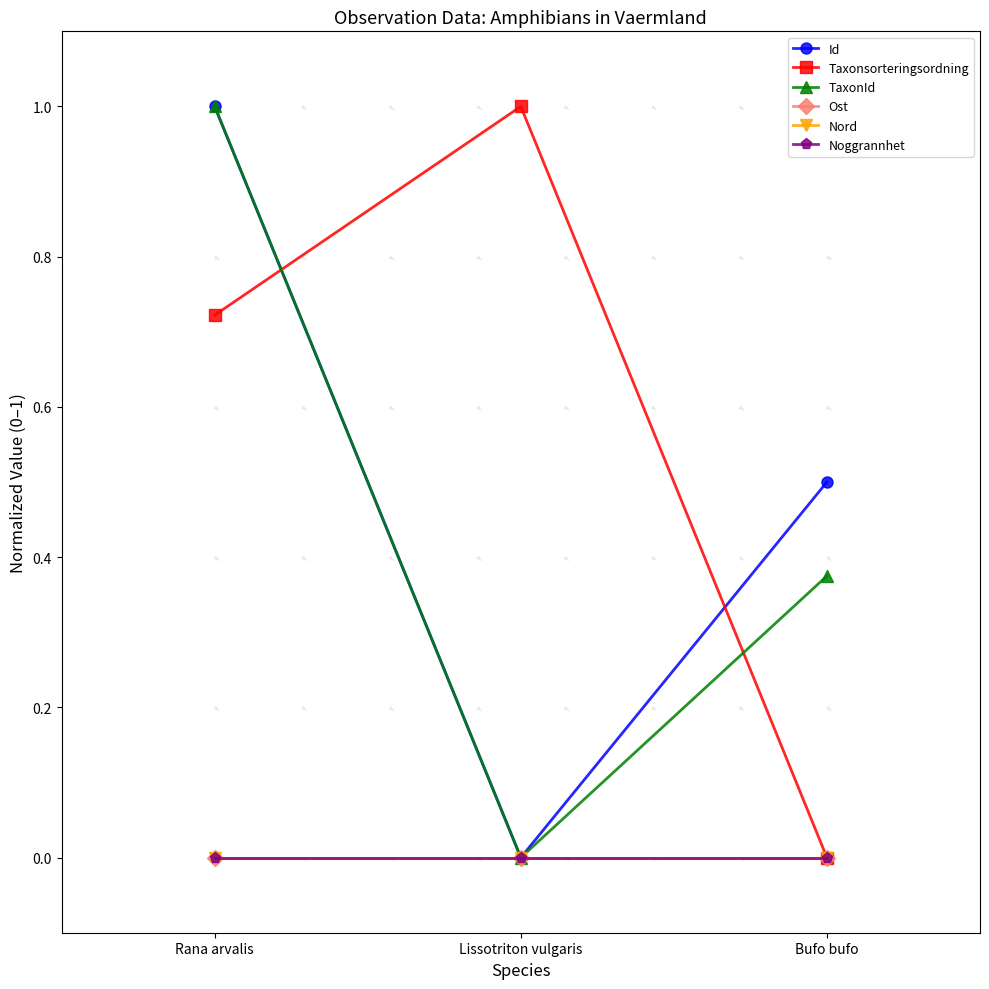

What is the sum of the Id values at Rana arvalis and Lissotriton vulgaris?

1.0